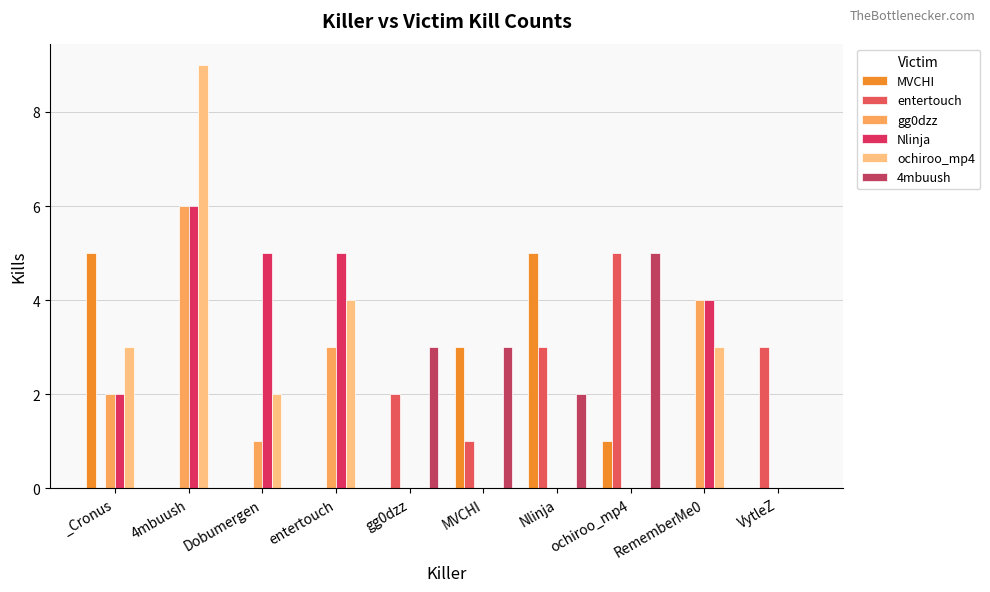

Which category has the highest value in the ochiroo_mp4 series?

4mbuush